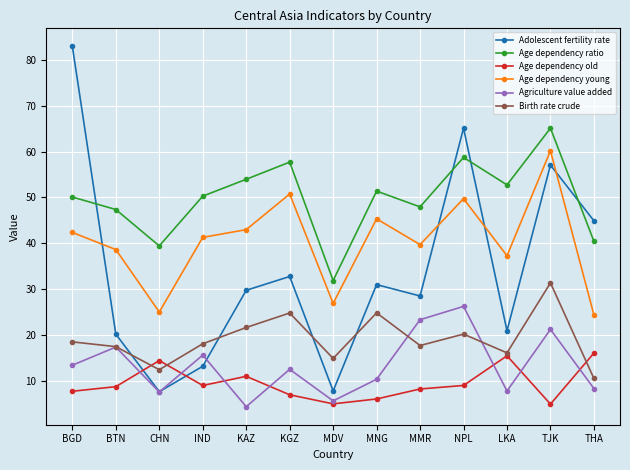

What is the label of the 11th point from the right?

CHN